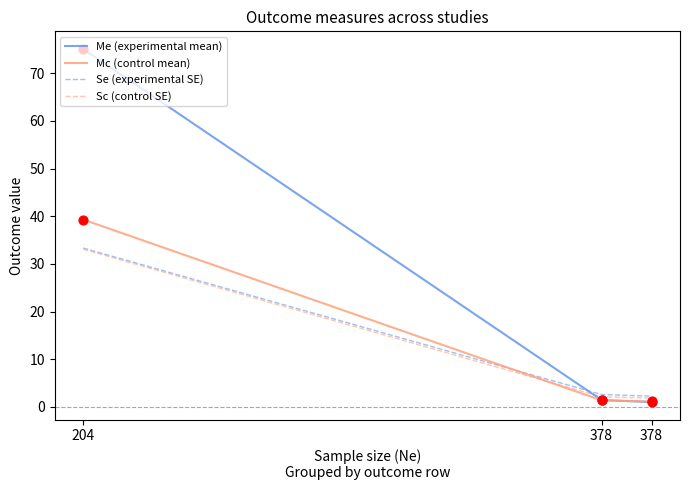

What are all the series names shown in the legend?

Me (experimental mean), Mc (control mean), Se (experimental SE), Sc (control SE)